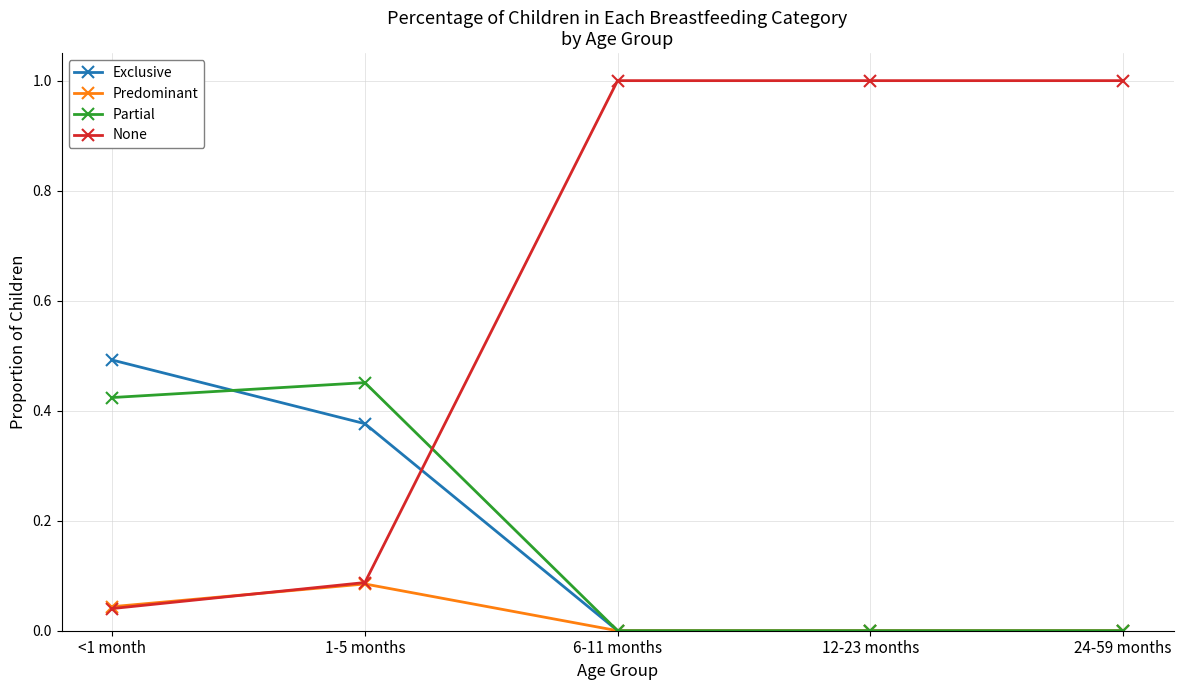

Count the Predominant values in the range 0 to 1.

5